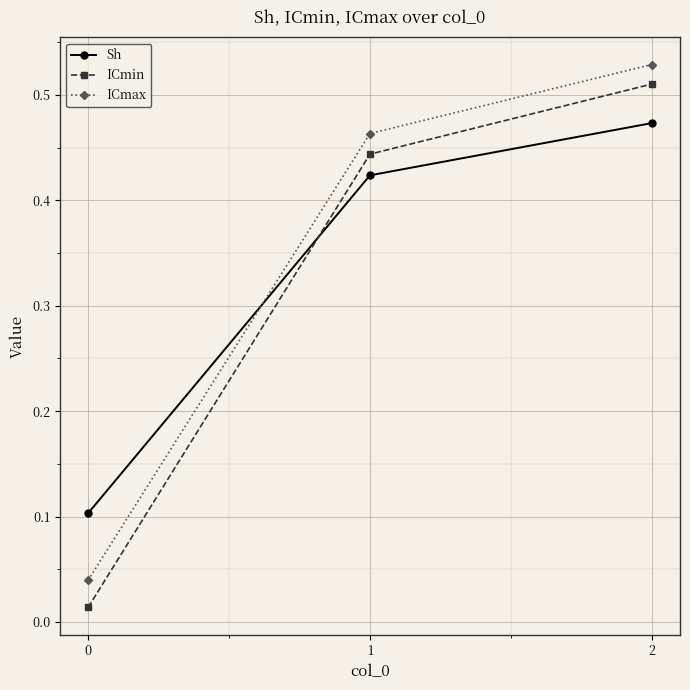

Rank the series at 0 from lowest to highest value.

ICmin, ICmax, Sh